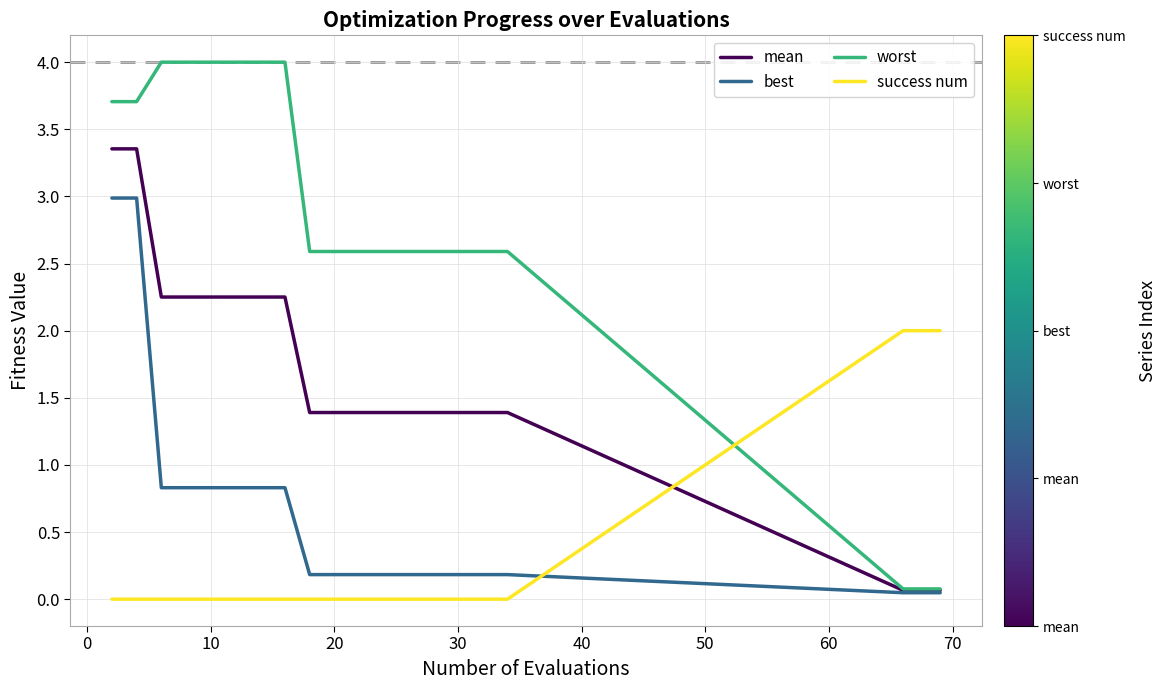

Which series has the largest range (max minus min)?

worst